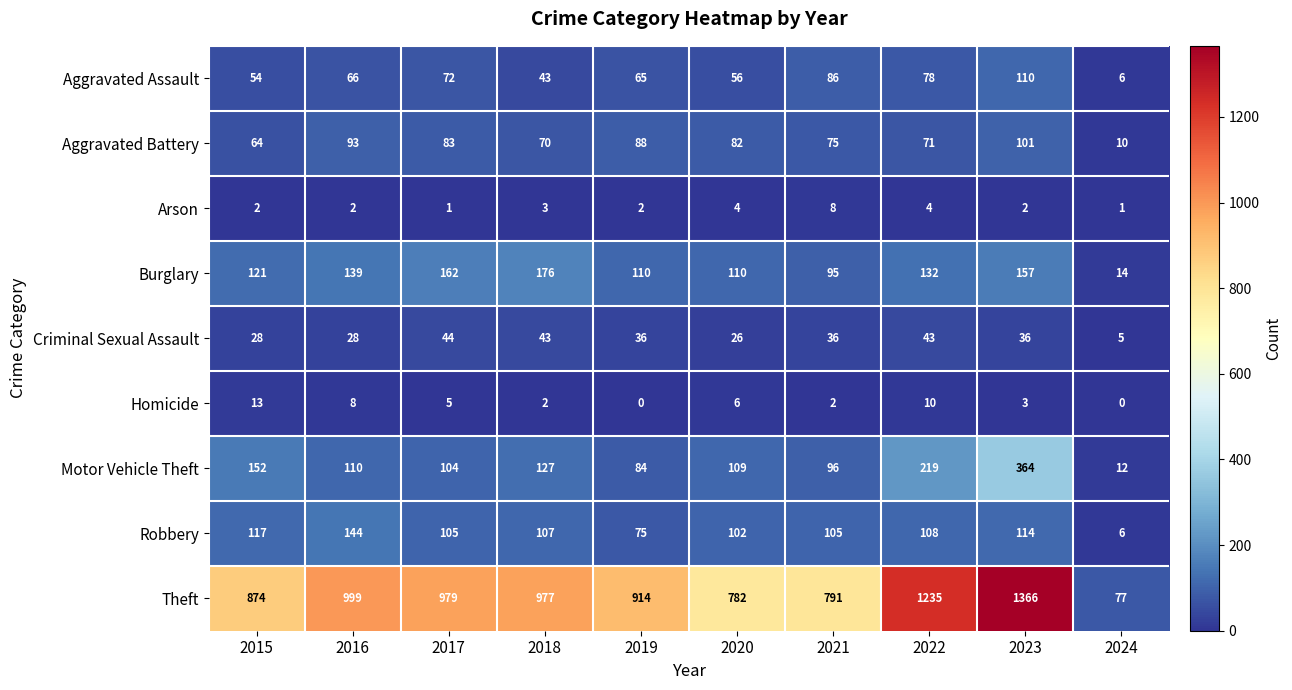

Where is Aggravated Battery nearest to the value 55?

2015